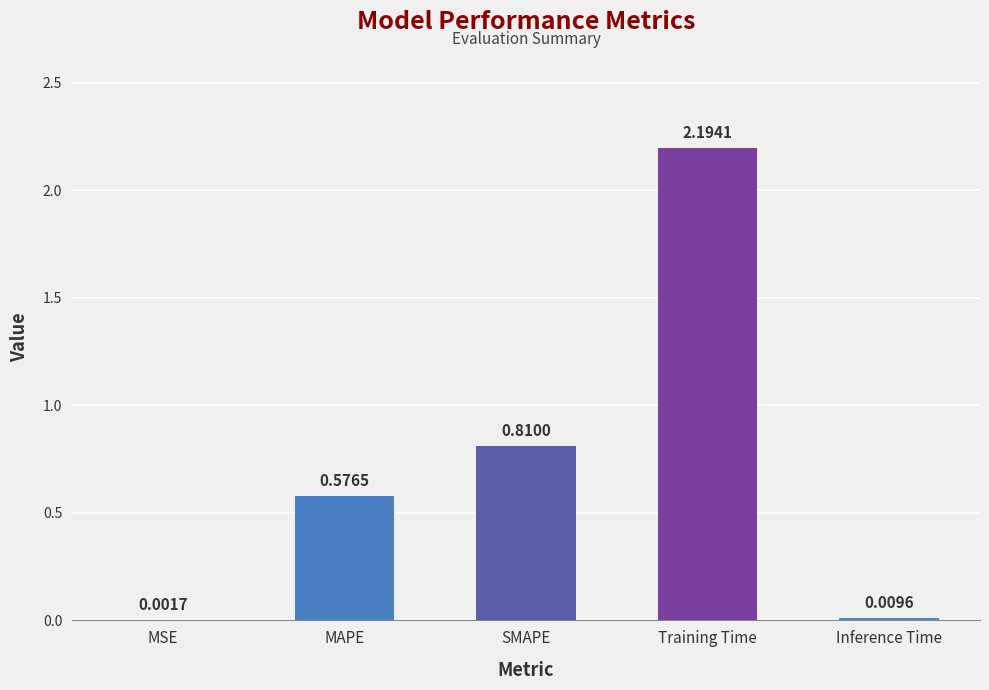

Which has a higher value, MSE or Training Time?

Training Time